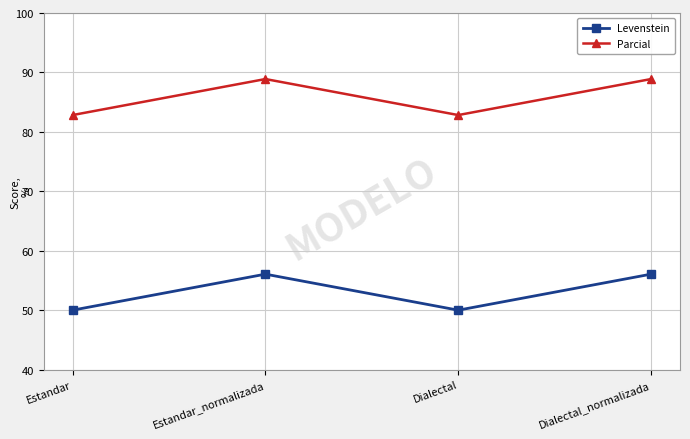

What is the label of the 4th point from the right?

Estandar